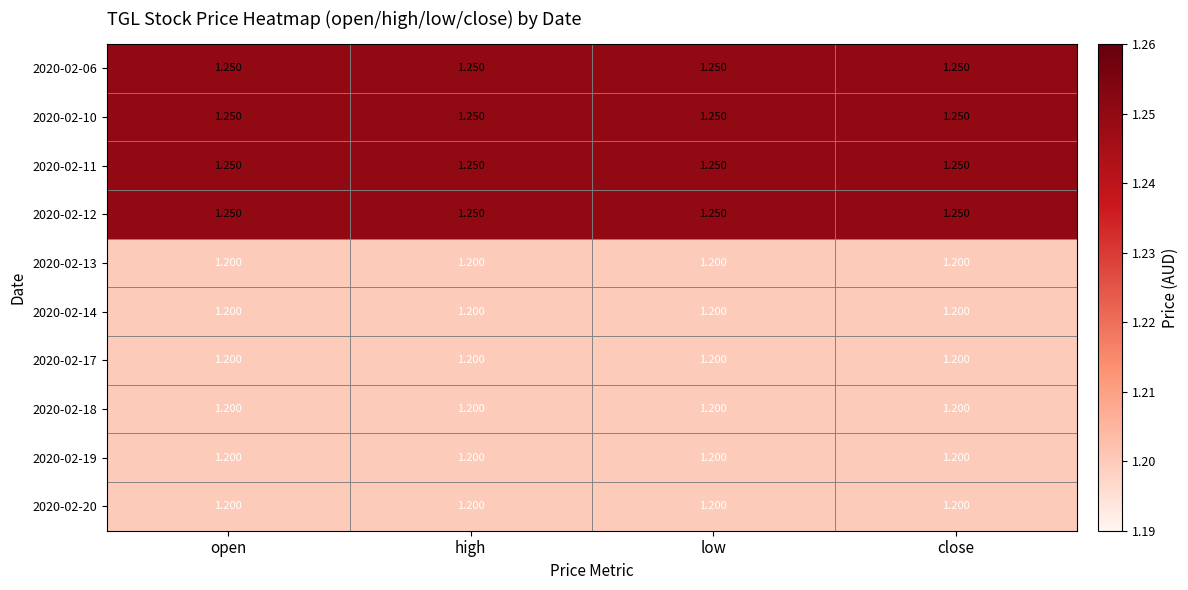

Is the value of 2020-02-06 at low greater than the value of 2020-02-19 at open?

Yes